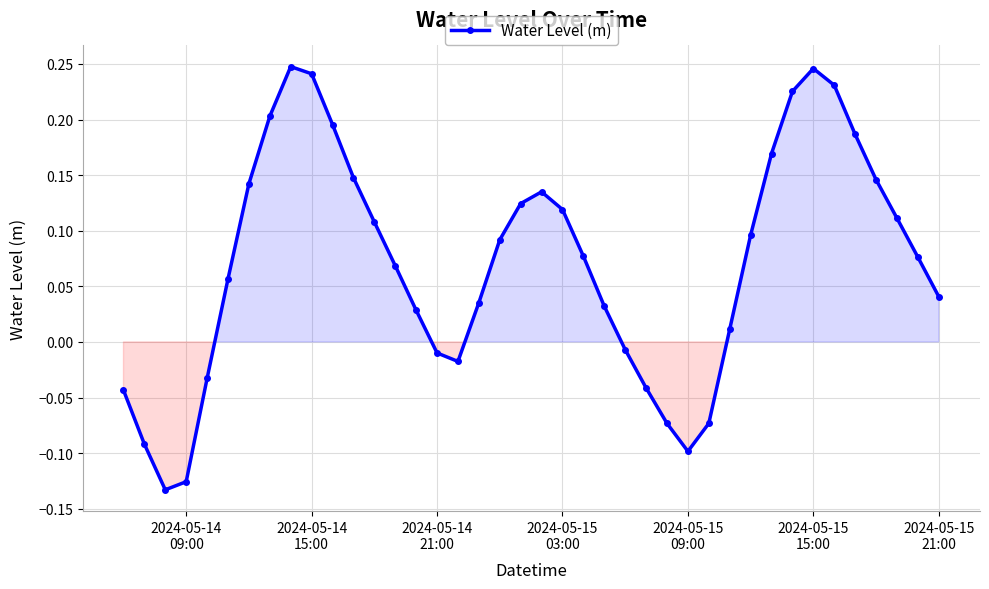

What is the difference between the second highest and second lowest values?

0.4